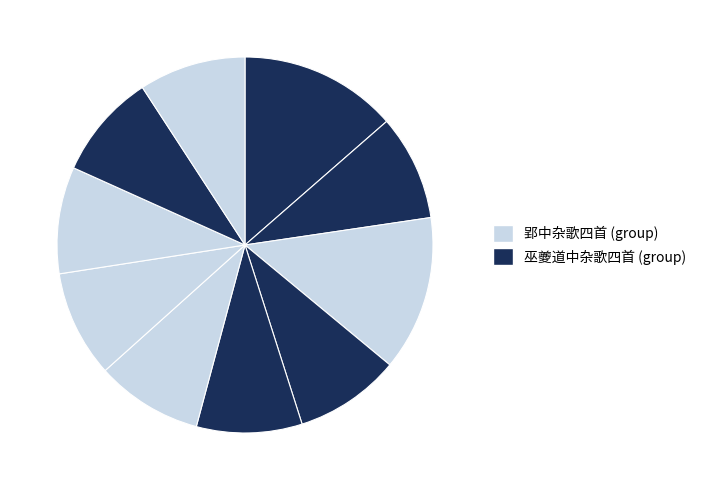

Count the number of slices in the pie.

10